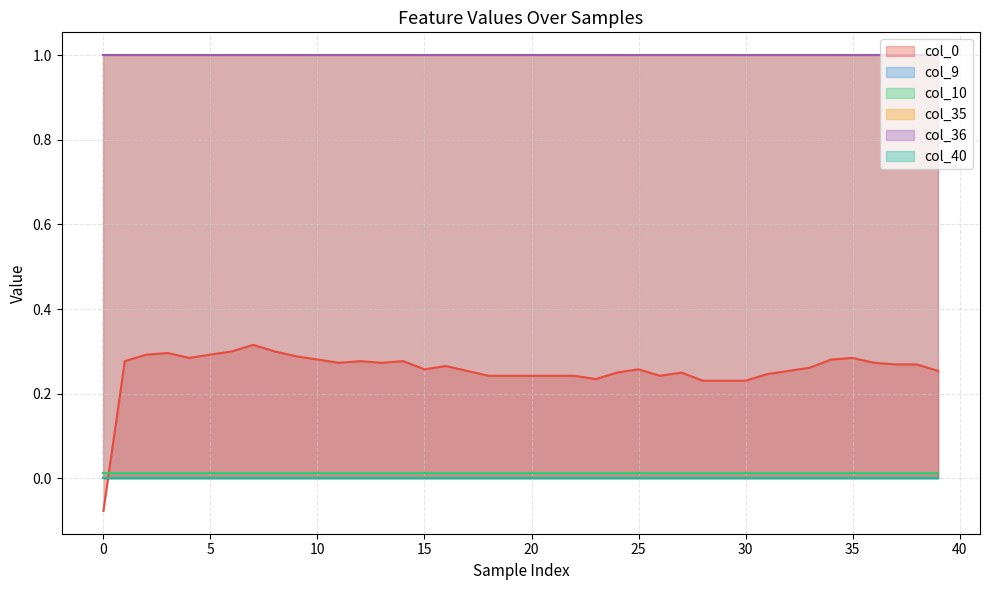

Rank the categories by col_36 value from lowest to highest.

0, 1, 2, 3, 4, 5, 6, 7, 8, 9, 10, 11, 12, 13, 14, 15, 16, 17, 18, 19, 20, 21, 22, 23, 24, 25, 26, 27, 28, 29, 30, 31, 32, 33, 34, 35, 36, 37, 38, 39